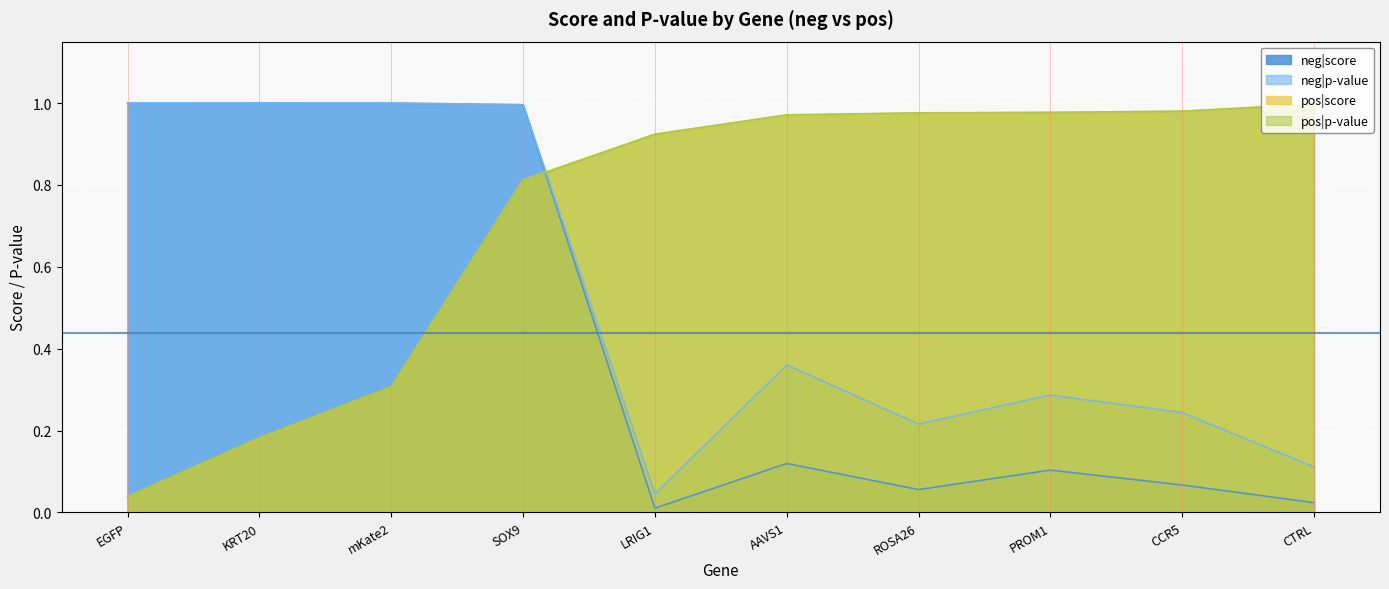

Which has a higher value, SOX9 or ROSA26?

SOX9